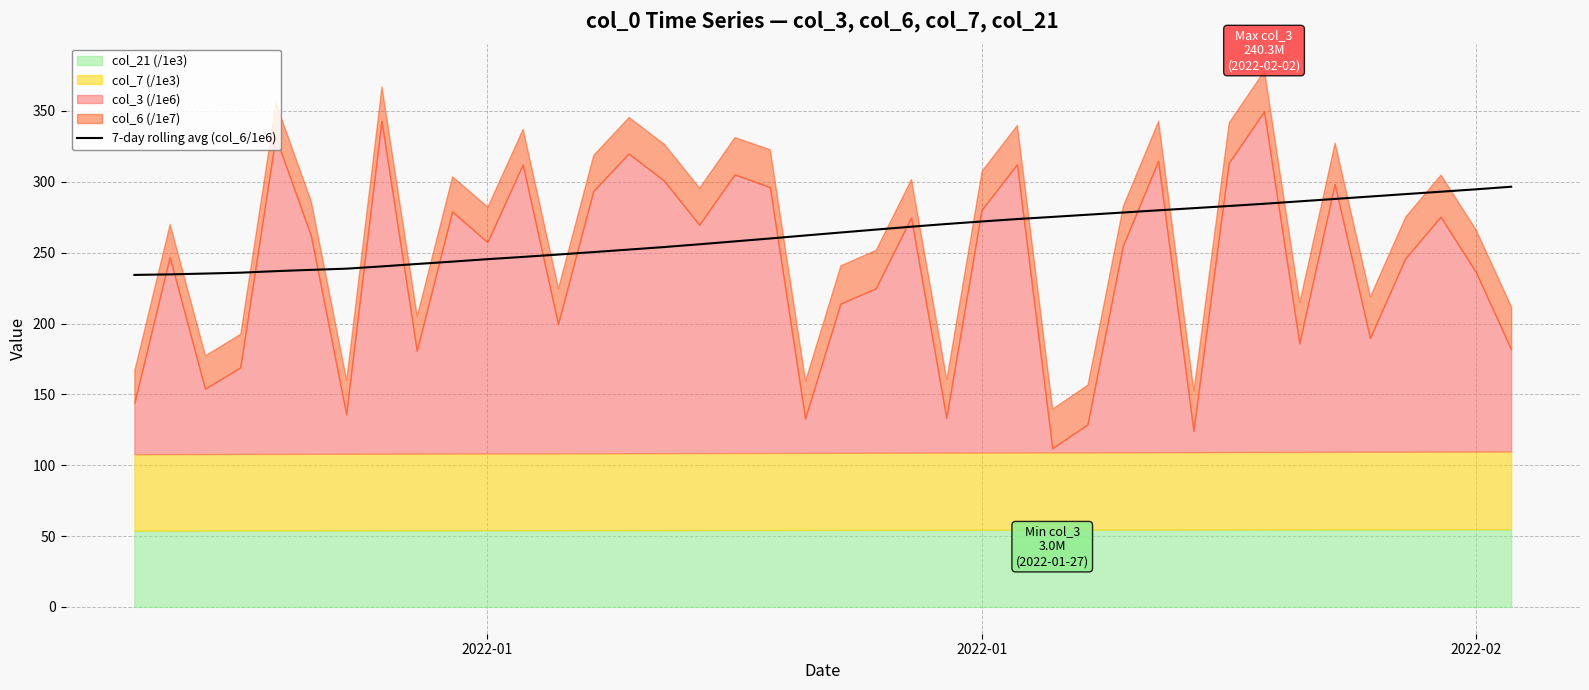

How many lines are shown in the chart?

1